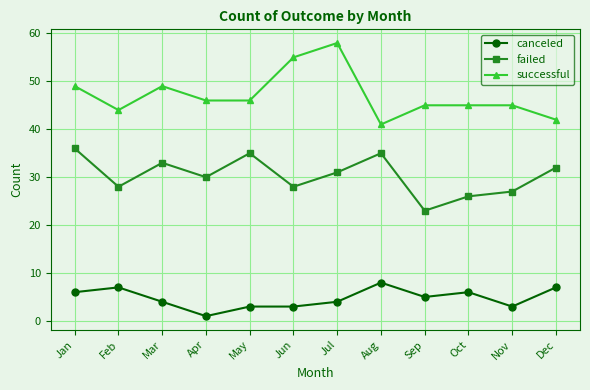

True or false: canceled has more than 1 points higher than both neighbors.

True